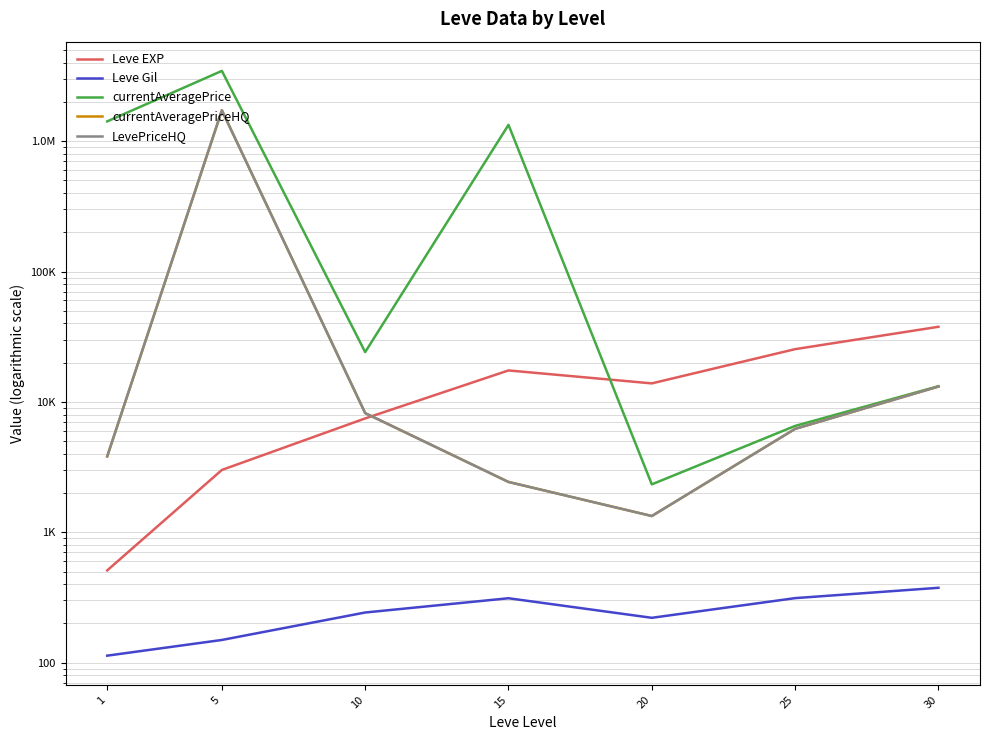

What are all the series names shown in the legend?

Leve EXP, Leve Gil, currentAveragePrice, currentAveragePriceHQ, LevePriceHQ